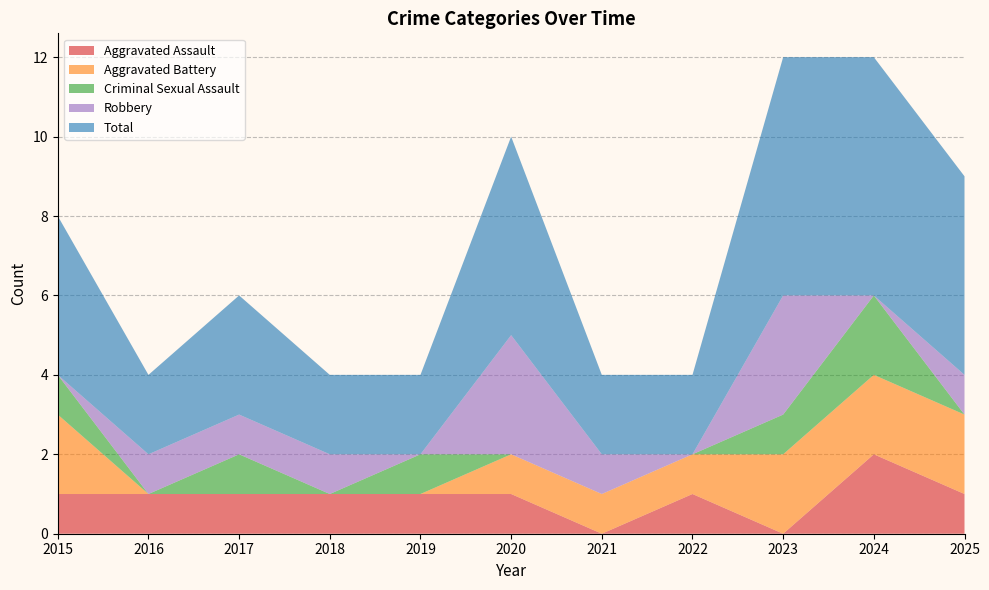

Reading right to left, extract all data points from this chart.

Aggravated Assault: 2025=1	2024=2	2023=0	2022=1	2021=0	2020=1	2019=1	2018=1	2017=1	2016=1	2015=1
Aggravated Battery: 2025=2	2024=2	2023=2	2022=1	2021=1	2020=1	2019=0	2018=0	2017=0	2016=0	2015=2
Criminal Sexual Assault: 2025=0	2024=2	2023=1	2022=0	2021=0	2020=0	2019=1	2018=0	2017=1	2016=0	2015=1
Robbery: 2025=1	2024=0	2023=3	2022=0	2021=1	2020=3	2019=0	2018=1	2017=1	2016=1	2015=0
Total: 2025=5	2024=6	2023=6	2022=2	2021=2	2020=5	2019=2	2018=2	2017=3	2016=2	2015=4